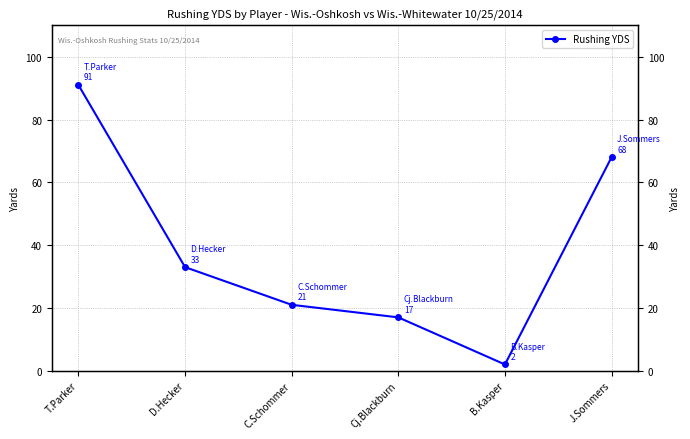

What is the difference between the values at Cj.Blackburn and J.Sommers?

51